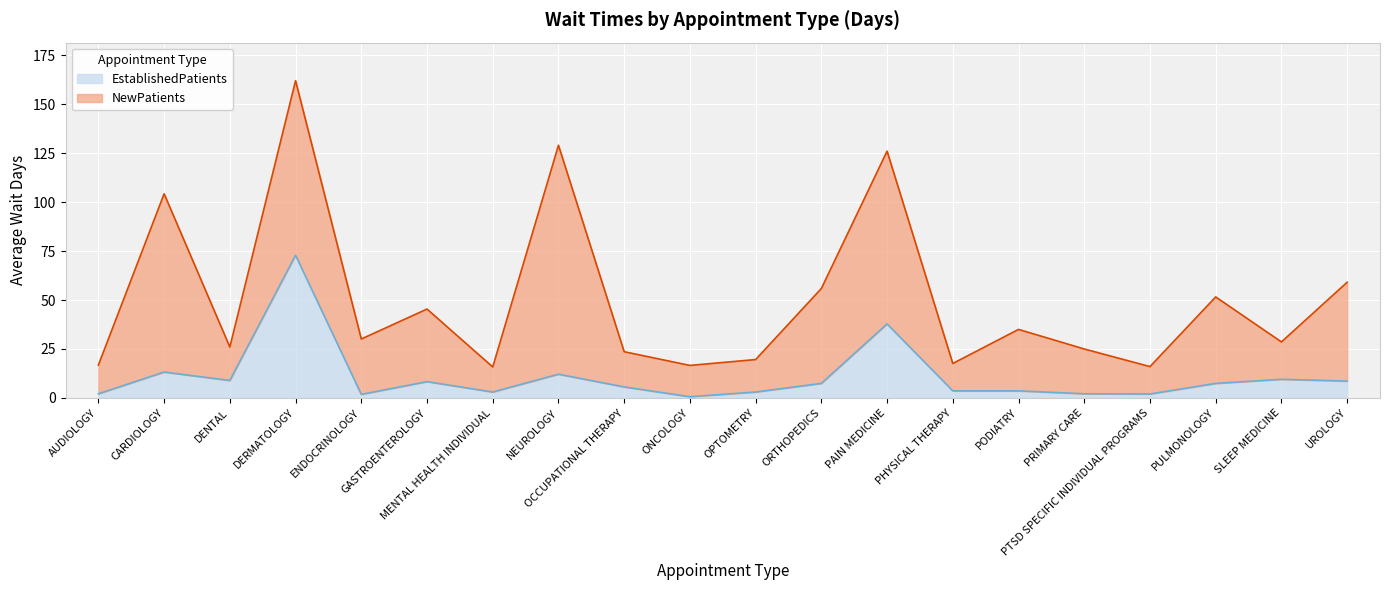

What is the change in value from PODIATRY to SLEEP MEDICINE?

+5.9